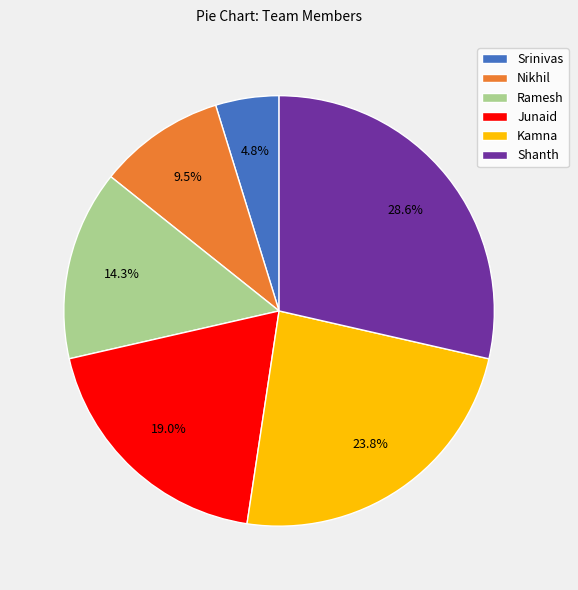

Which slice is the smallest?

Srinivas